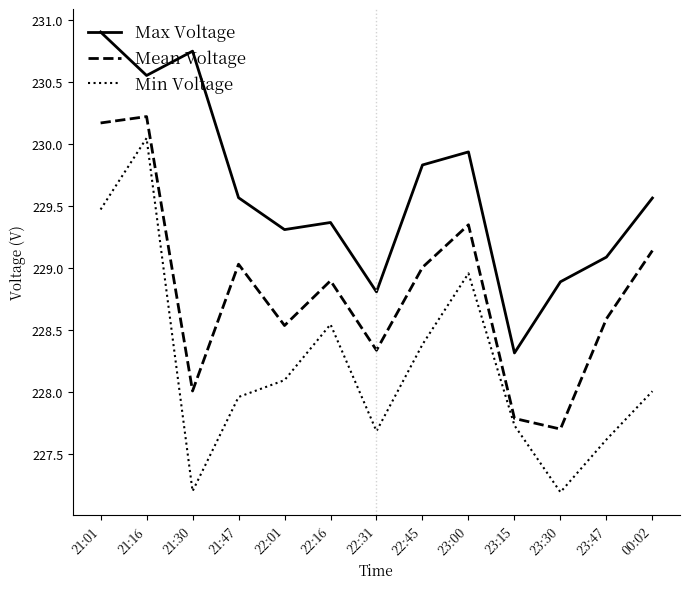

What is the average value of the Min Voltage series?

228.2